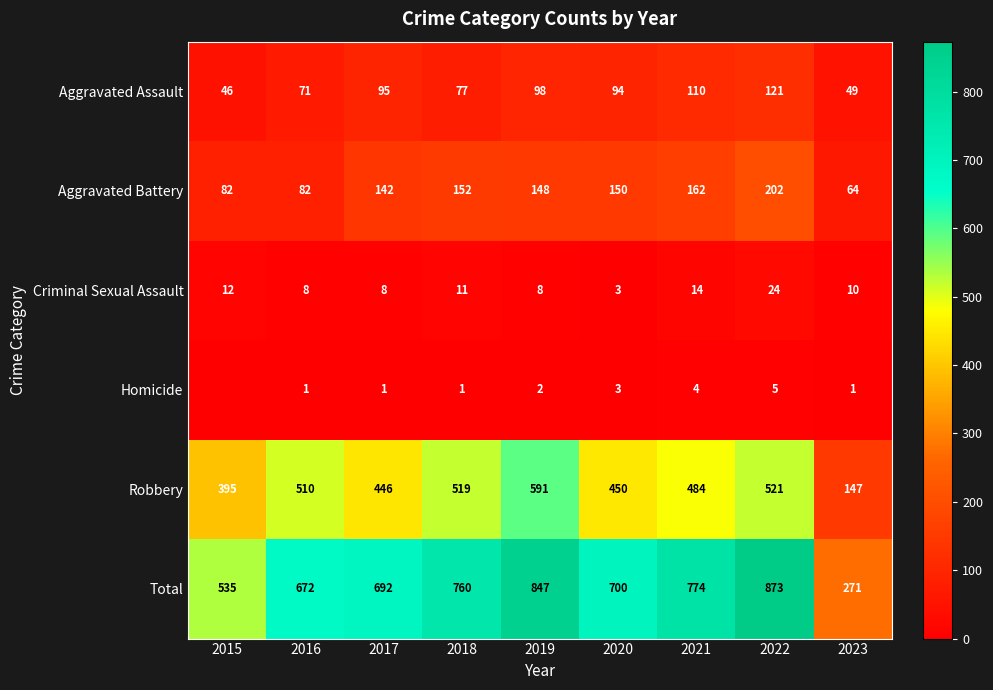

The value of Homicide at 2017 is 1. True or false?

True